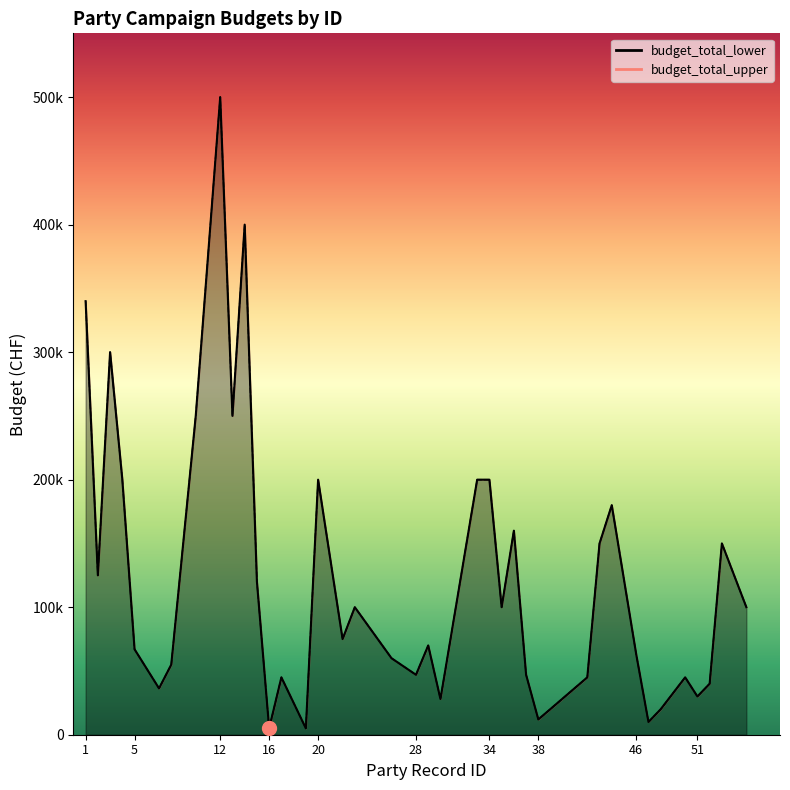

What is the smallest value displayed?

5000